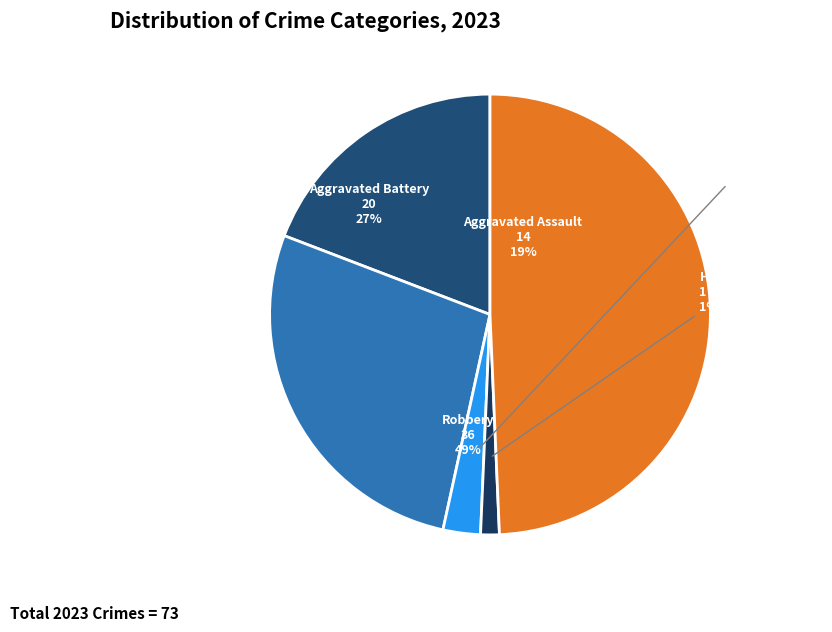

Rank the categories by value from highest to lowest.

Robbery, Aggravated Battery, Aggravated Assault, Criminal Sexual Assault, Homicide